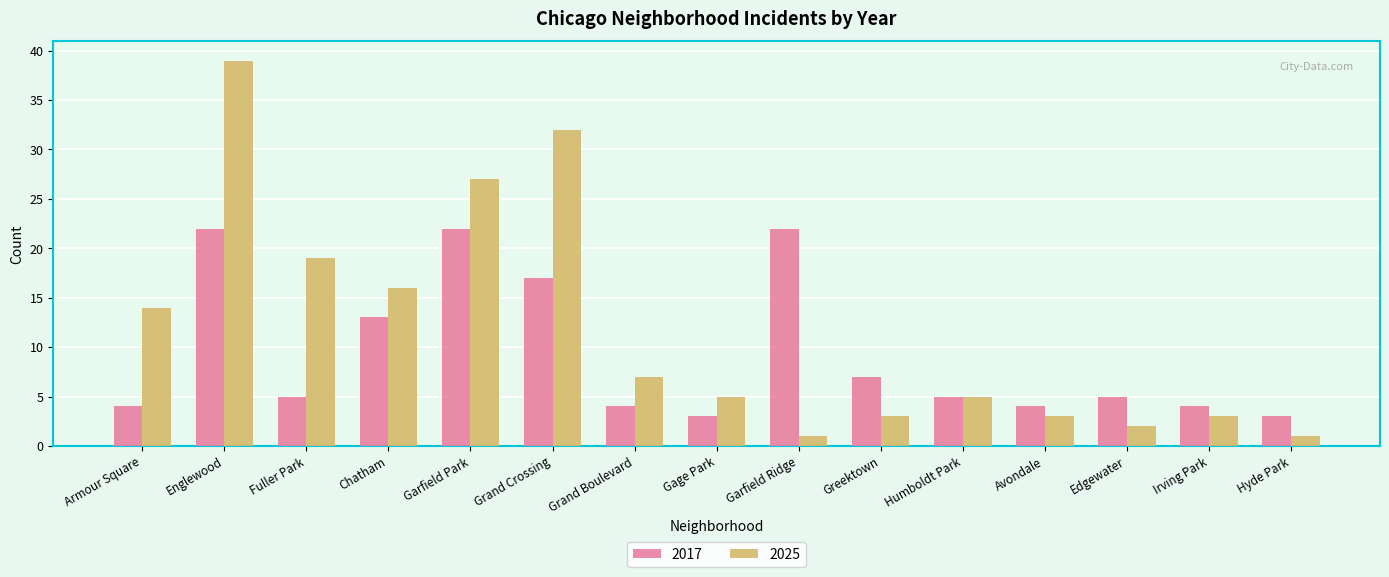

Read the 2017 value at Chatham.

13